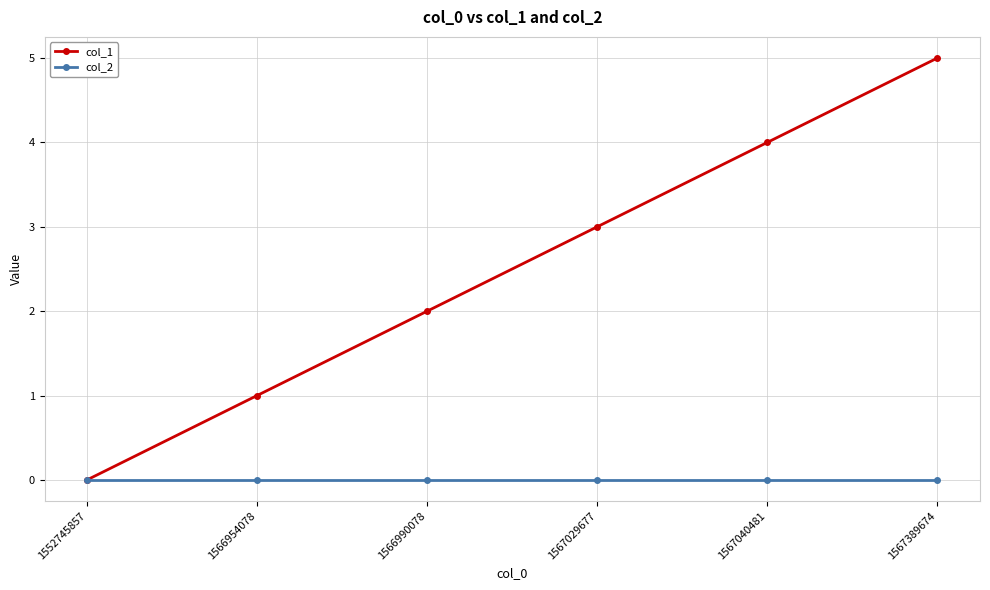

How many data points in col_1 are less than 3?

3